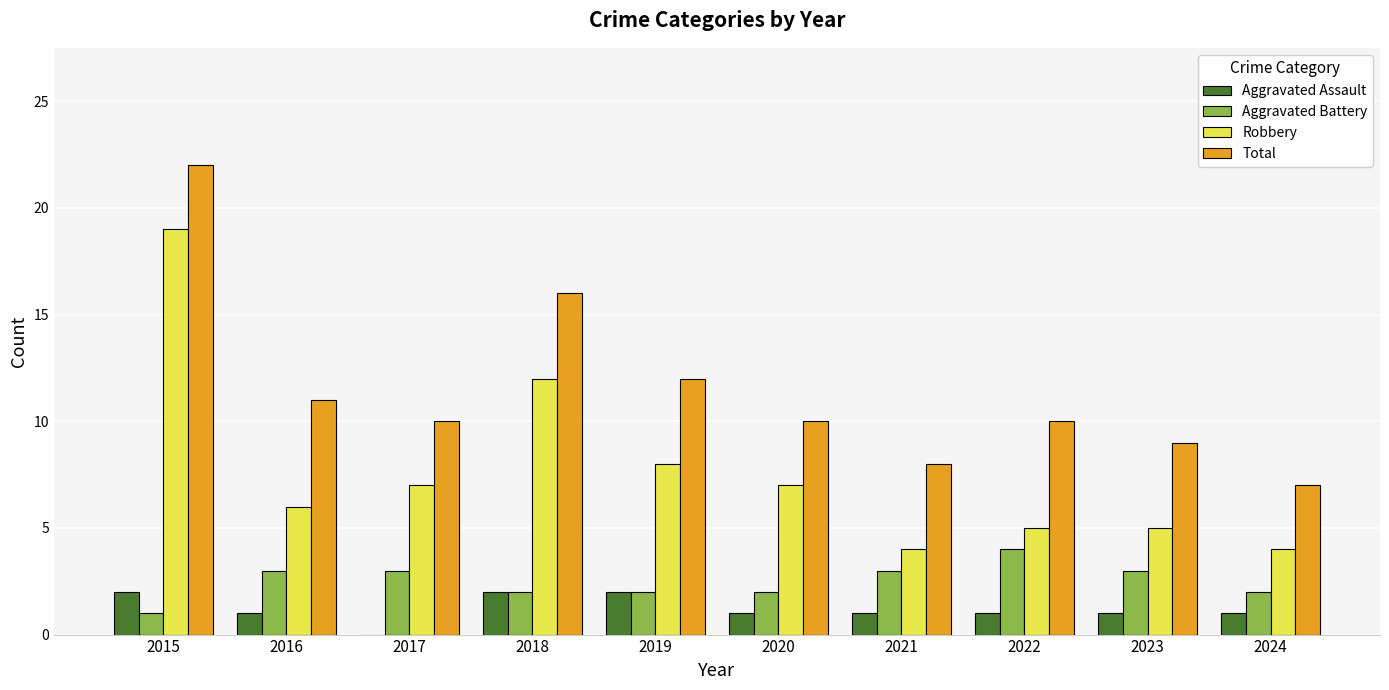

What is the spread (max minus min) of values at 2016?

10